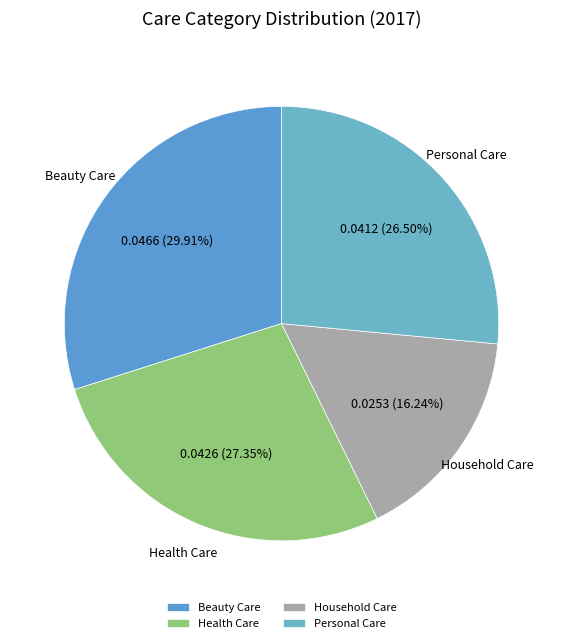

Which category has the smallest portion of the pie?

Household Care